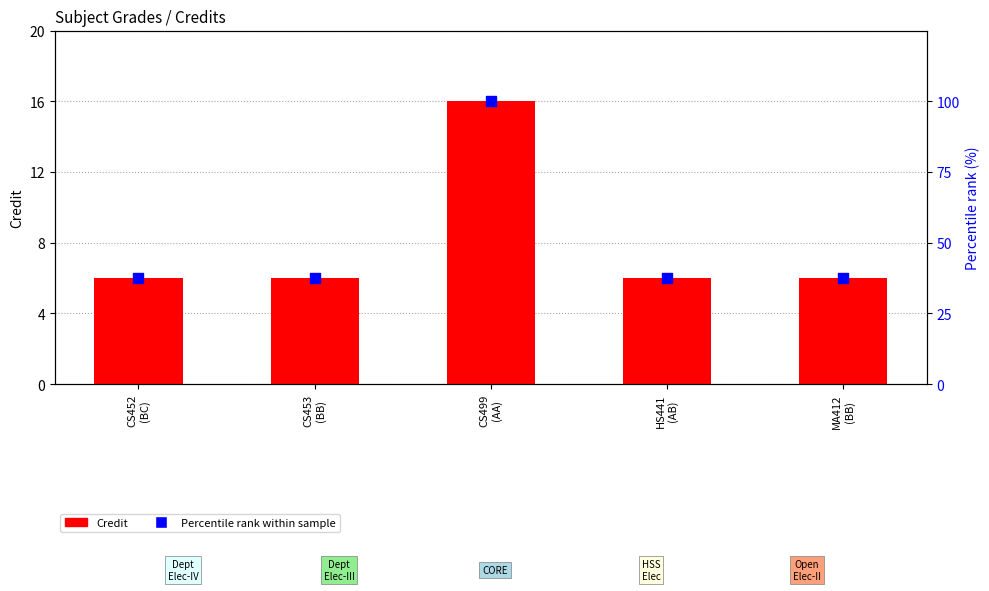

At how many categories does at least one series exceed 63?

1